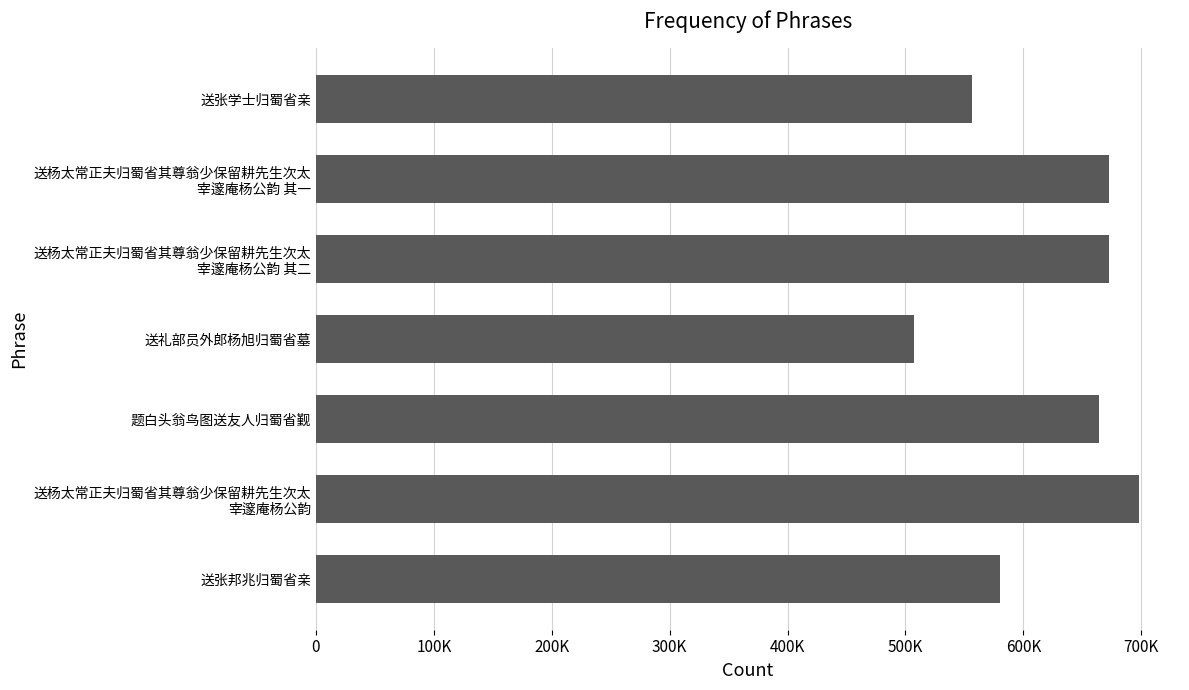

Does the chart contain any negative values?

No